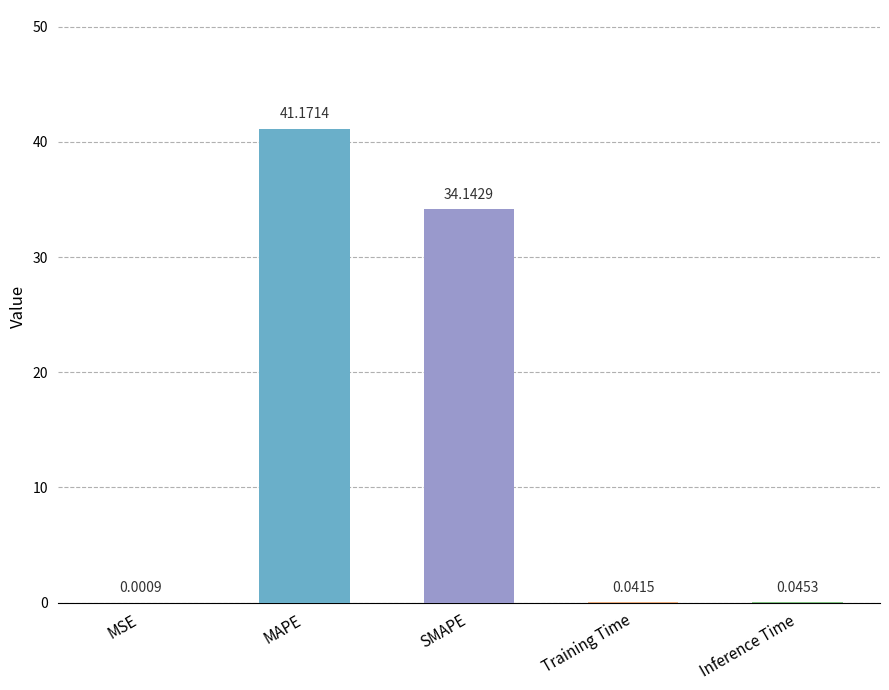

What is the greatest value displayed?

41.2